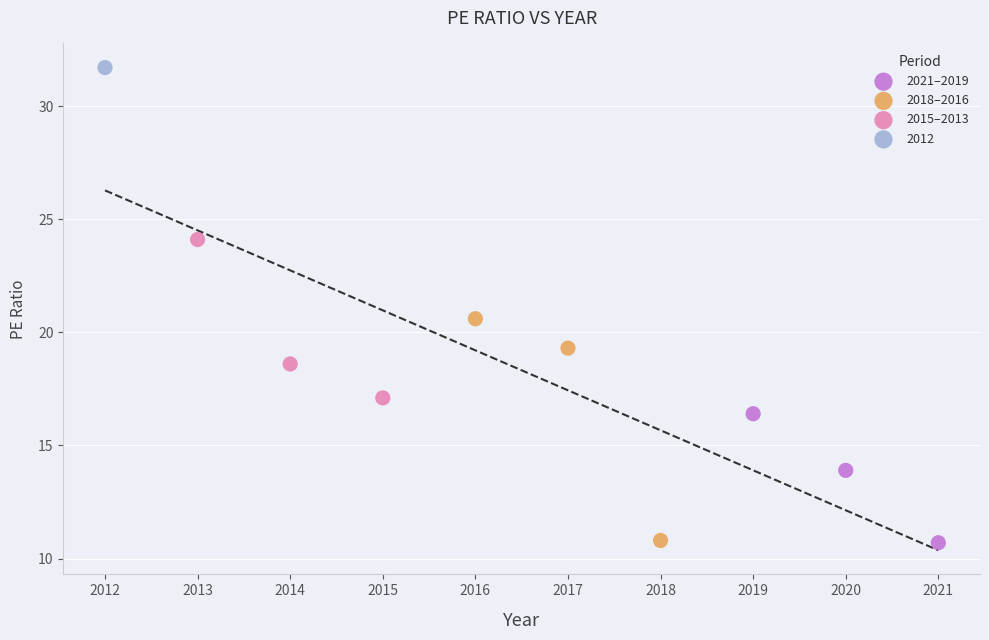

Which series reaches the maximum Y coordinate?

2012